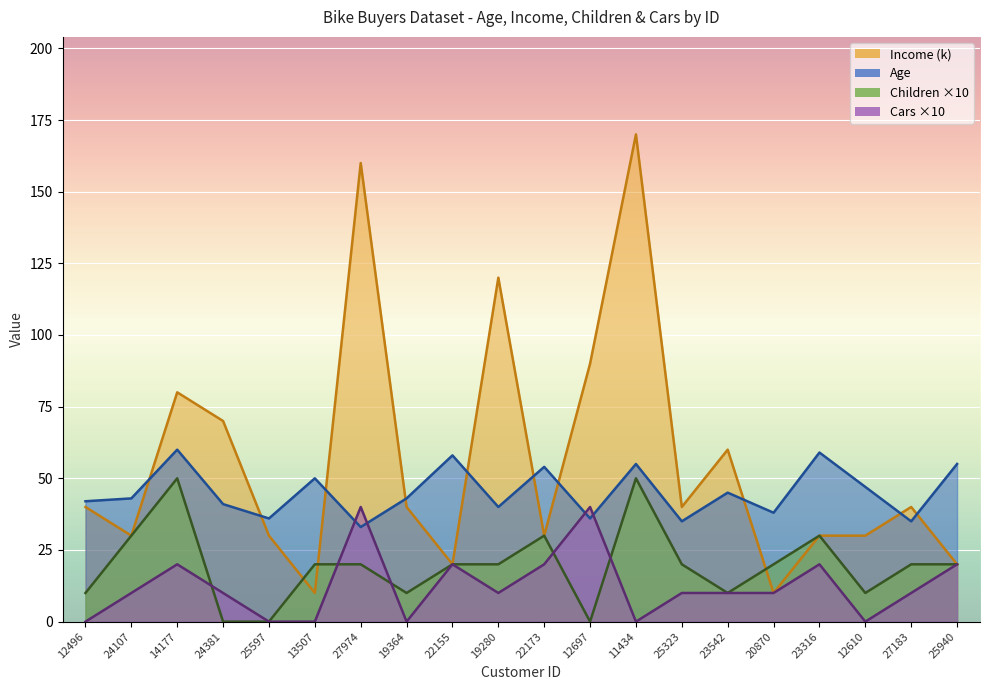

Reading right to left, list all the values displayed in this chart.

Age: 55	35	47	59	38	45	35	55	36	54	40	58	43	33	50	36	41	60	43	42
Income: 20	40	30	30	10	60	40	170	90	30	120	20	40	160	10	30	70	80	30	40
Children: 20	20	10	30	20	10	20	50	0	30	20	20	10	20	20	0	0	50	30	10
Cars: 20	10	0	20	10	10	10	0	40	20	10	20	0	40	0	0	10	20	10	0